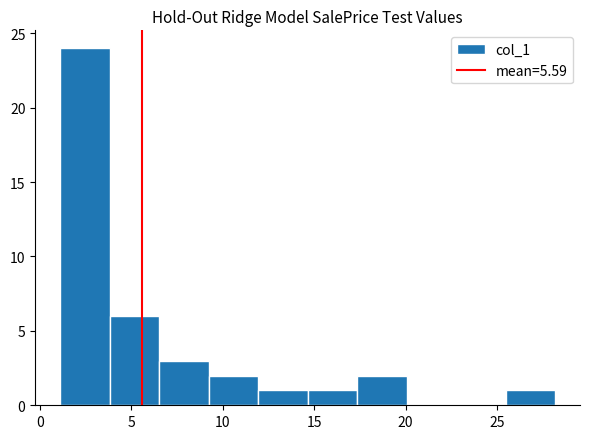

How tall is the bar that spans 9.0 to 12.0 on the x-axis? Neither the bar edges nor the heights are printed on the chart, so give them approximately, as read against the axes.

2